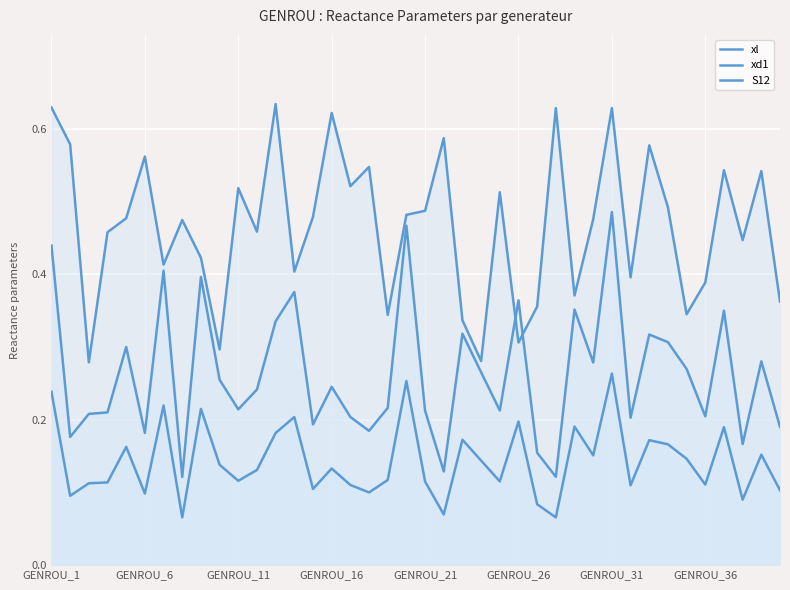

Rank the series at GENROU_31 from highest to lowest value.

S12, xd1, xl